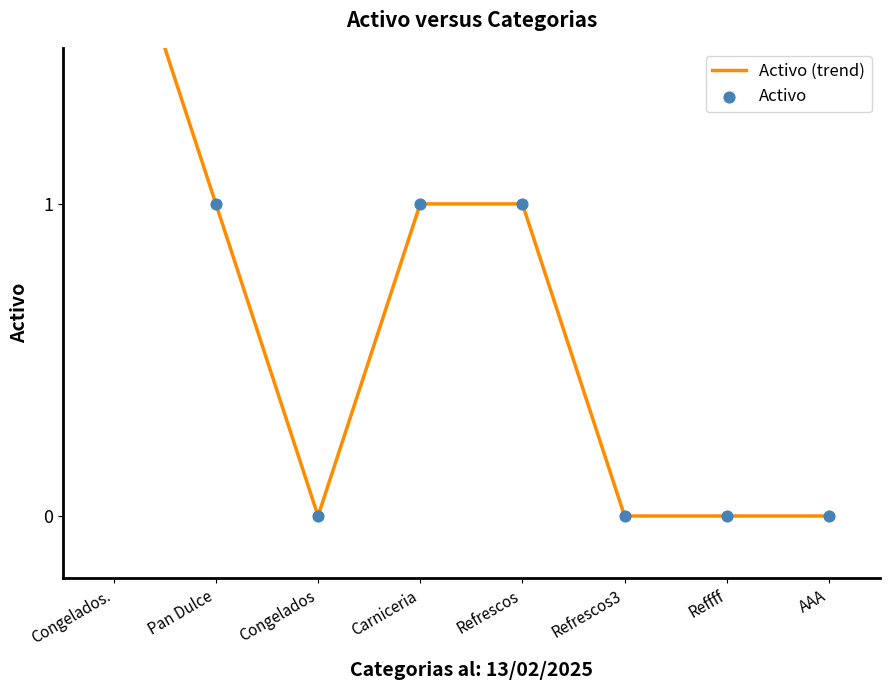

At which category is the sum across all series the highest?

Congelados.